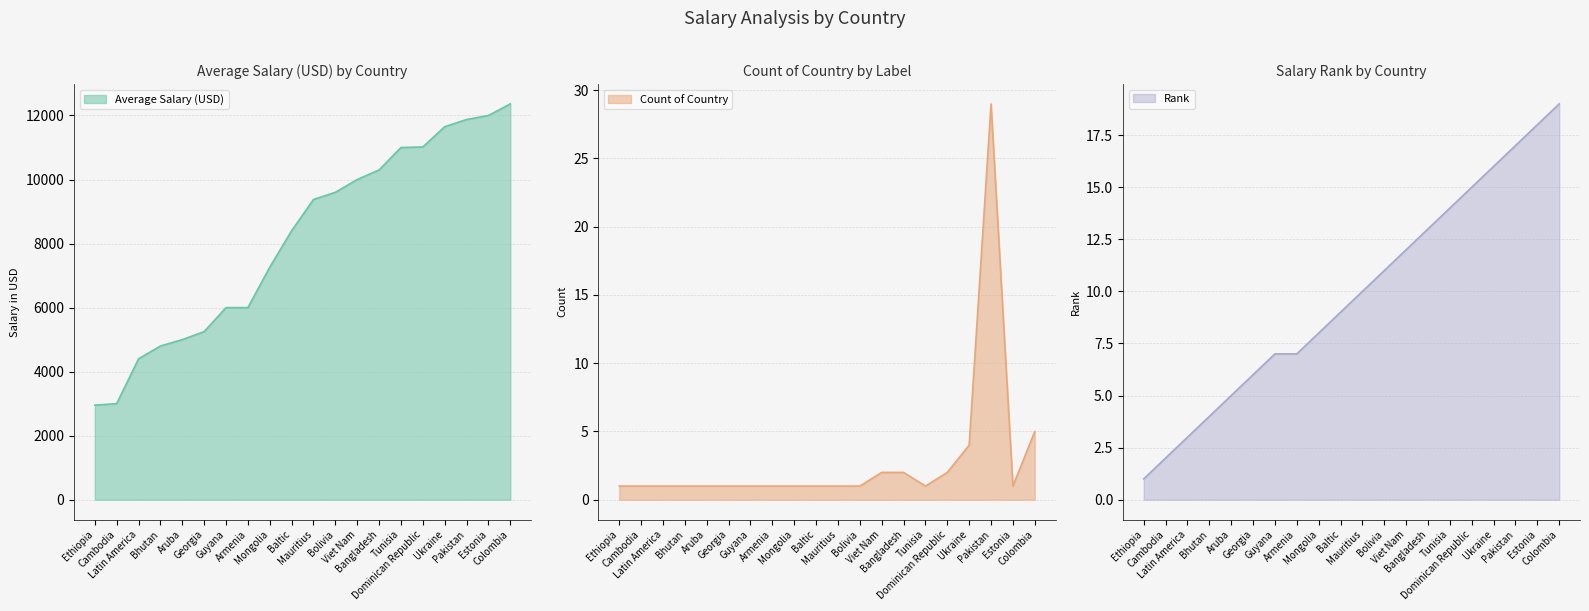

The value of Rank at Mauritius is 17.3. True or false?

False